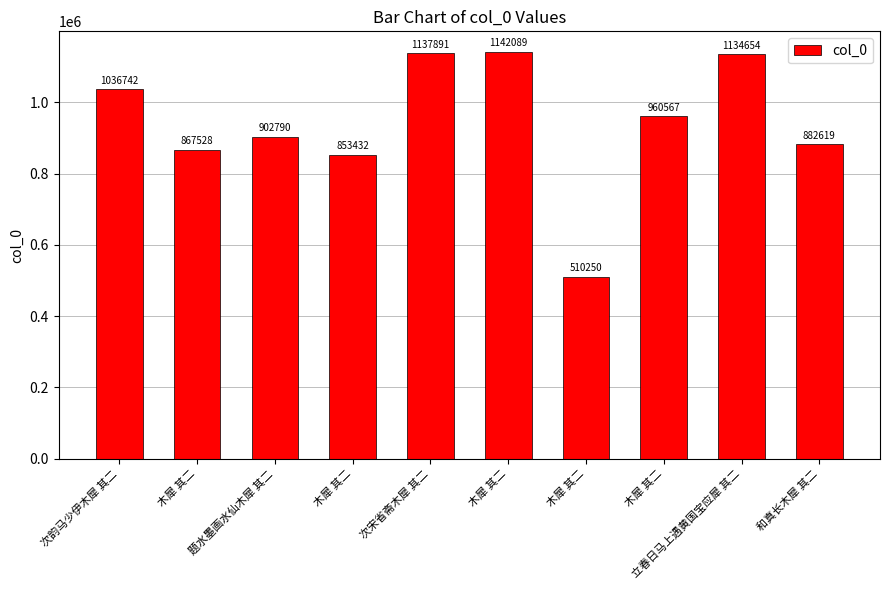

What is the greatest value displayed?

1142089